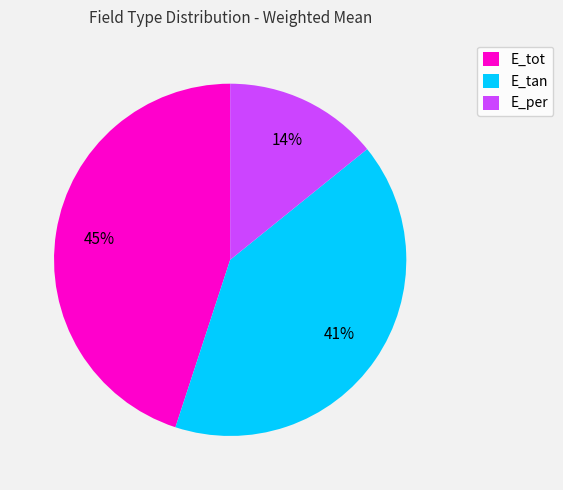

Between E_tan and E_tot, which is larger?

E_tot